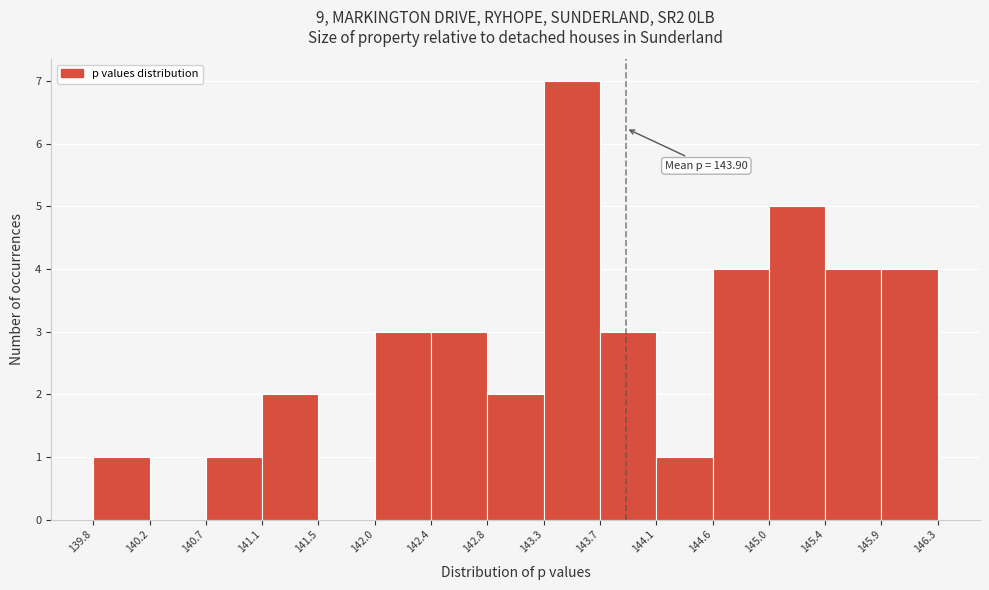

Over which range of the x-axis is the bar tallest?

143.3 to 143.7